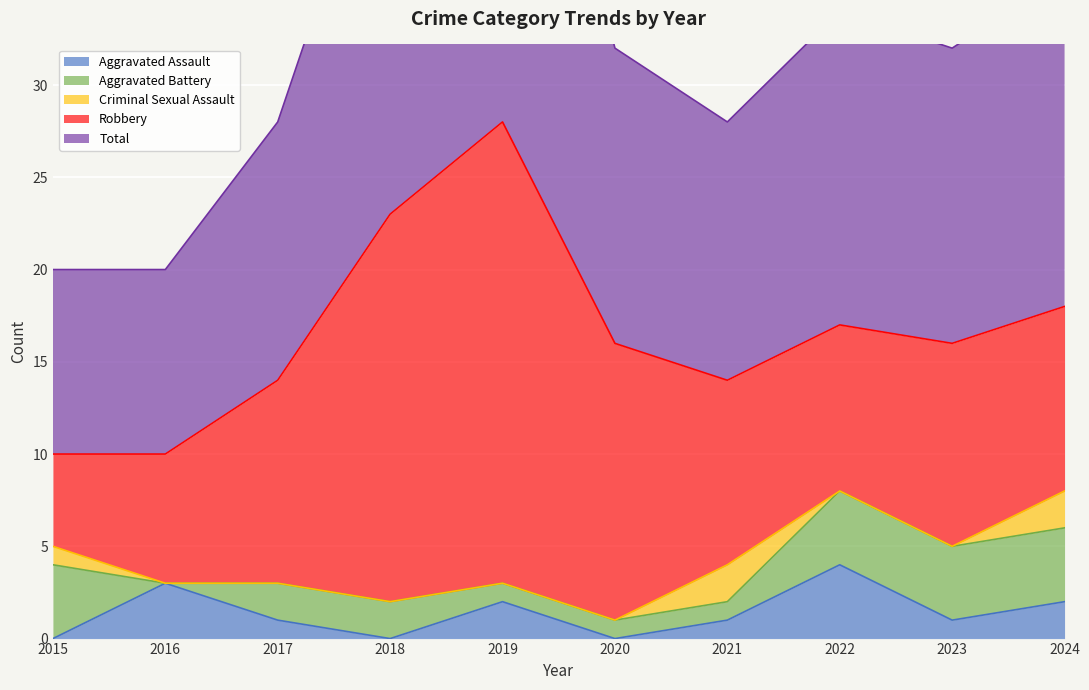

What value does the Robbery series have at 2015, to the nearest 5?

5